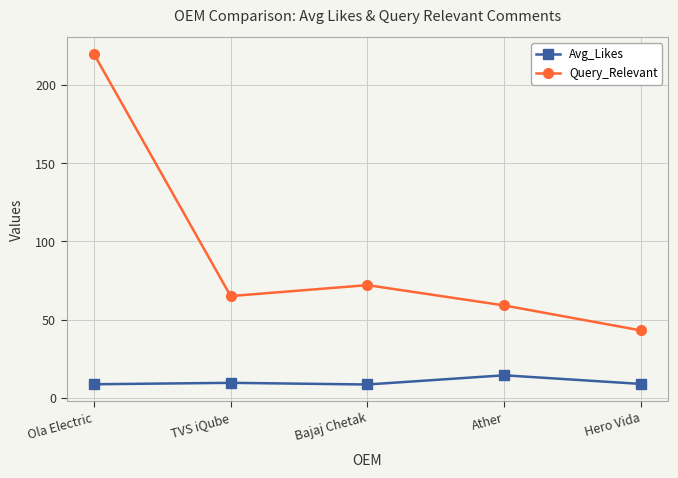

What is the total value across all series at Bajaj Chetak?

80.4